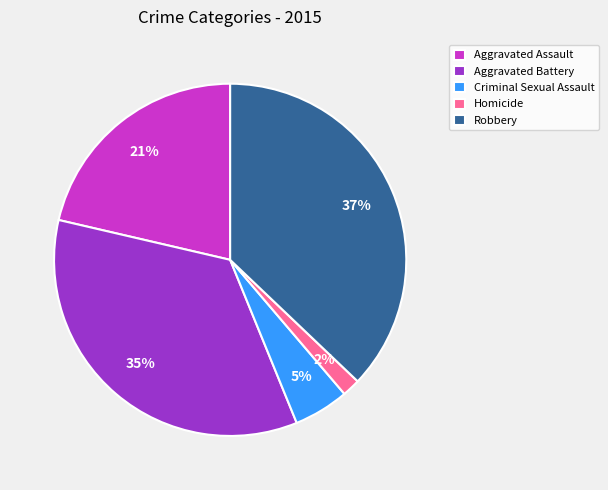

To the nearest percent, what percentage of the pie is Aggravated Assault?

21%